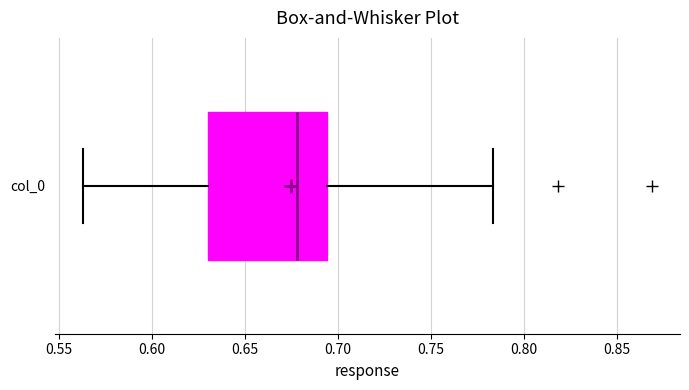

Read this box plot against the x-axis: the position of the median line, the range covered by the box, and the ends of both whiskers. The values are not printed on the chart, so give them approximately, as read against the axis.

median 0.680, box 0.630 to 0.695, whiskers 0.565 to 0.785